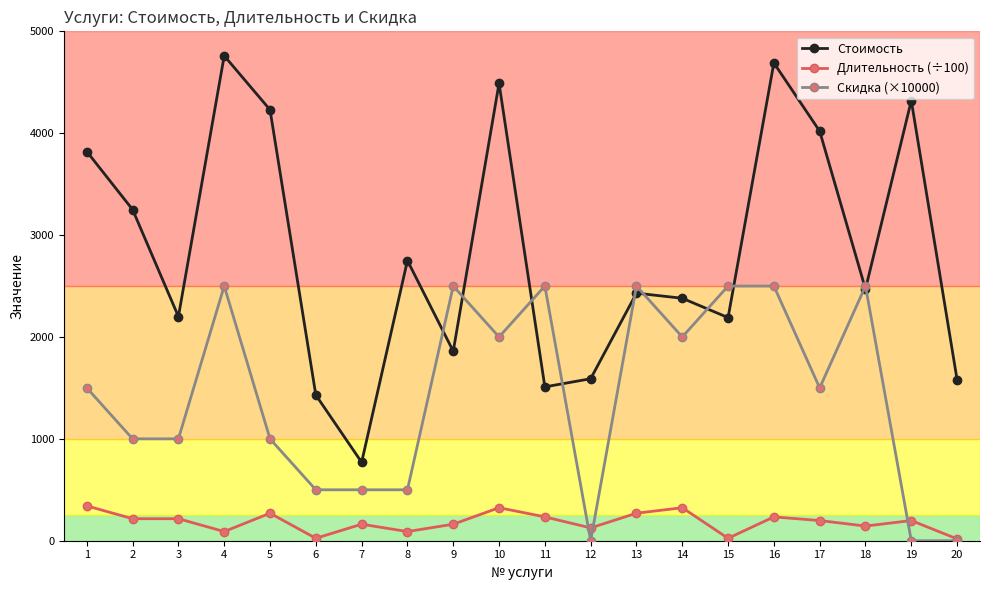

Which series changed the most between 12 and 15?

Скидка (×10000)